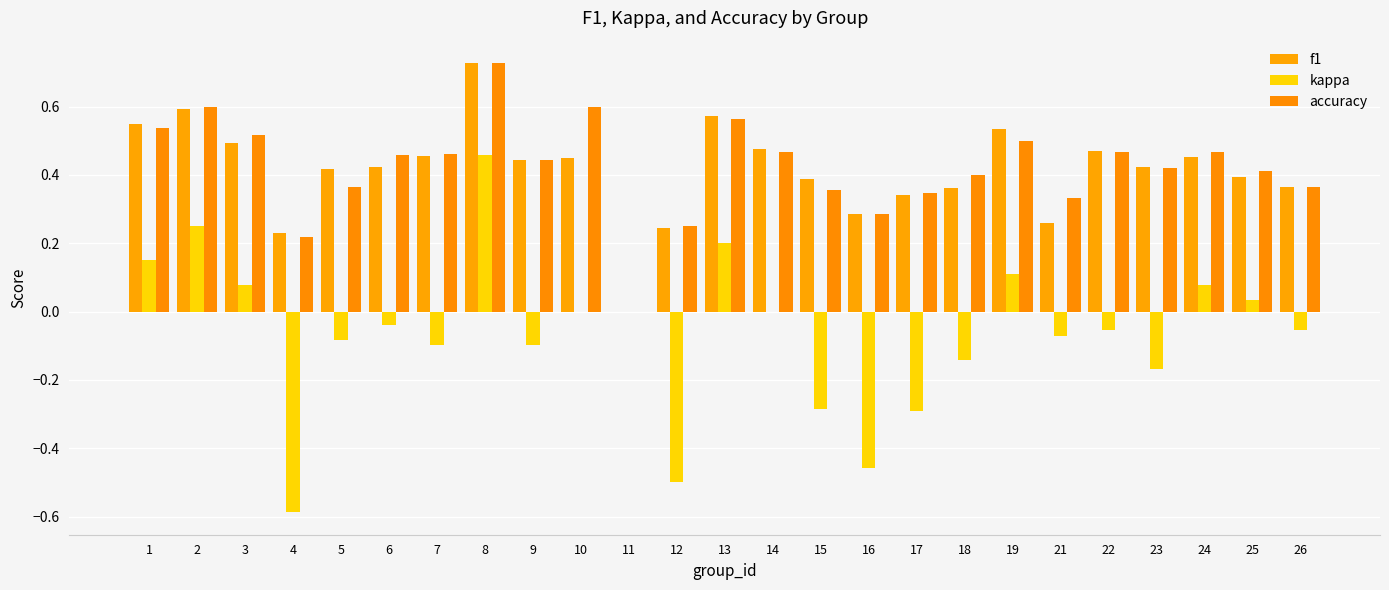

What is the total value across all series at 10?

1.1